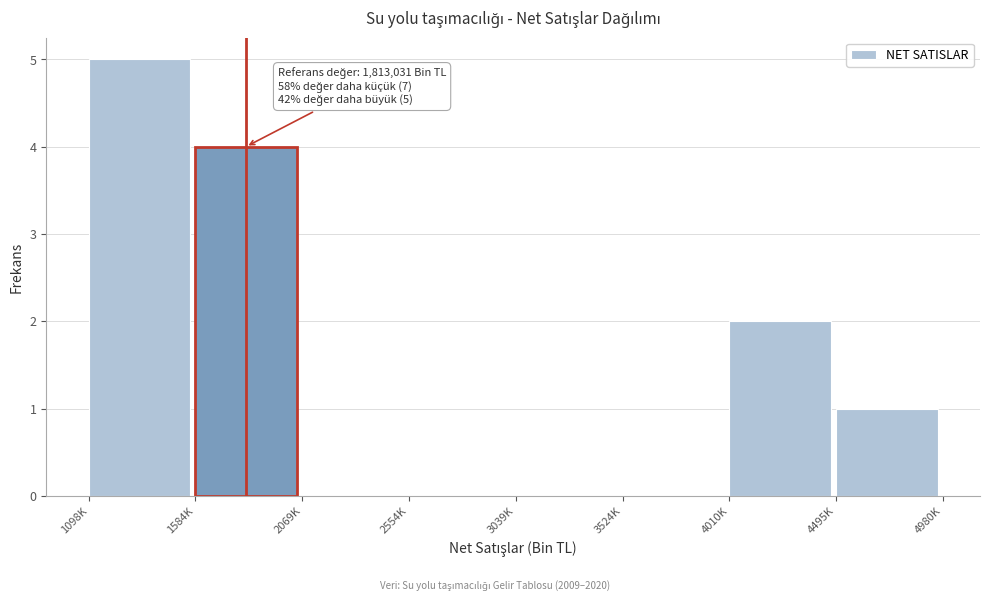

Reading right to left, what are all the values shown in this chart?

4495K=1	4010K=2	3524K=0	3039K=0	2554K=0	2069K=0	1584K=4	1098K=5